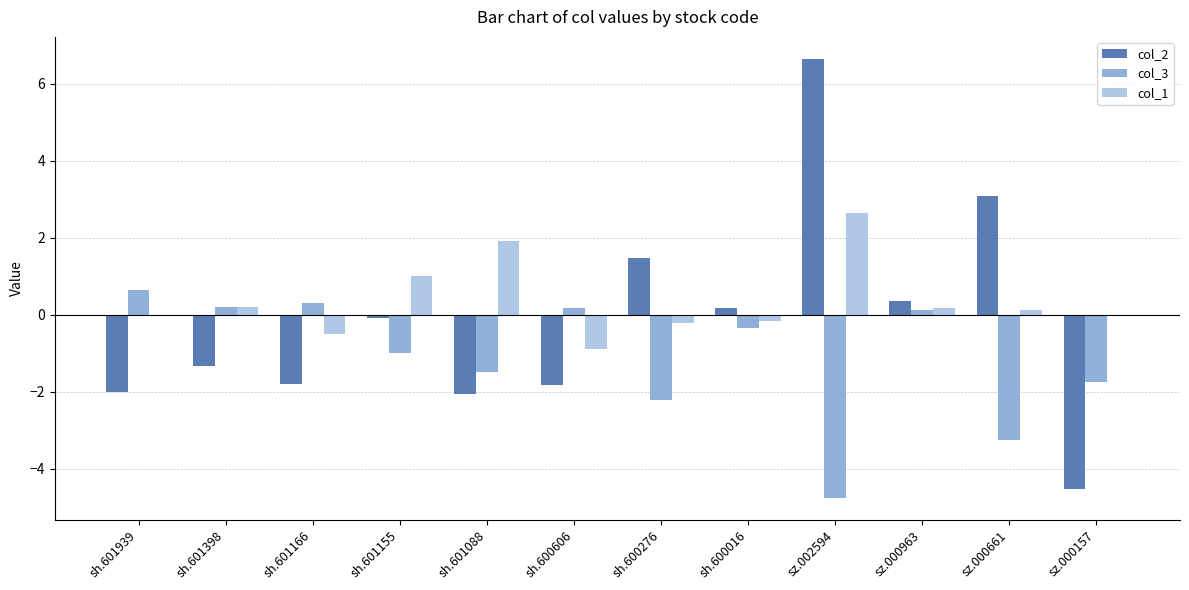

What is the approximate value of col_3 at sz.002594?

-4.8